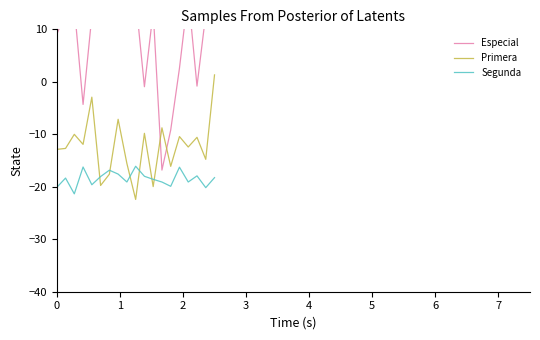

Which series has the widest spread of values?

Especial